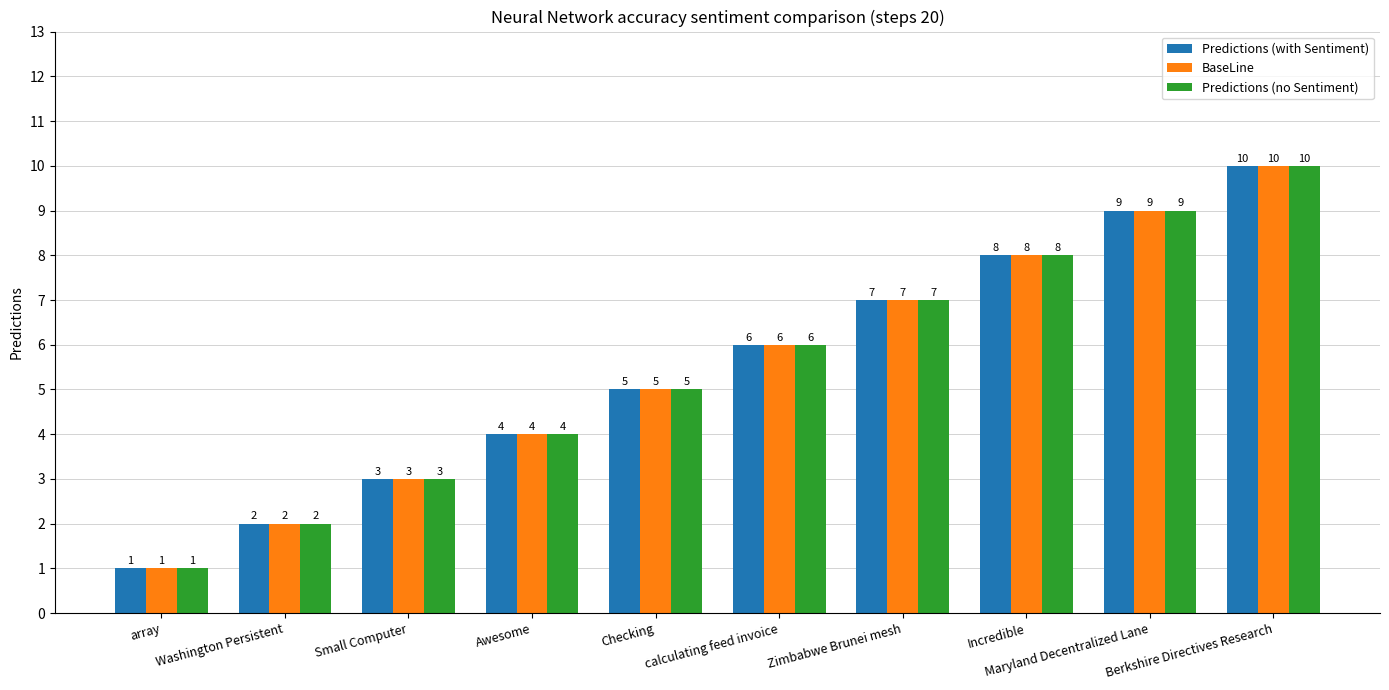

What are all the series names shown in the legend?

Predictions (with Sentiment), BaseLine, Predictions (no Sentiment)